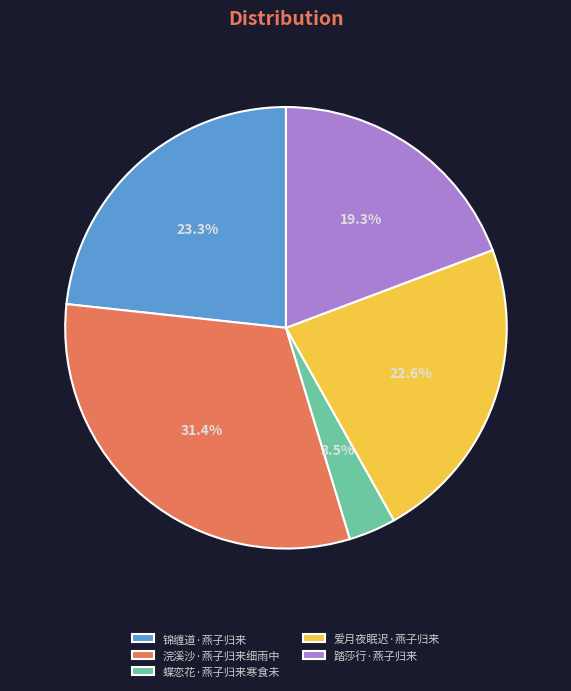

Is 踏莎行·燕子归来 the majority of the pie?

No